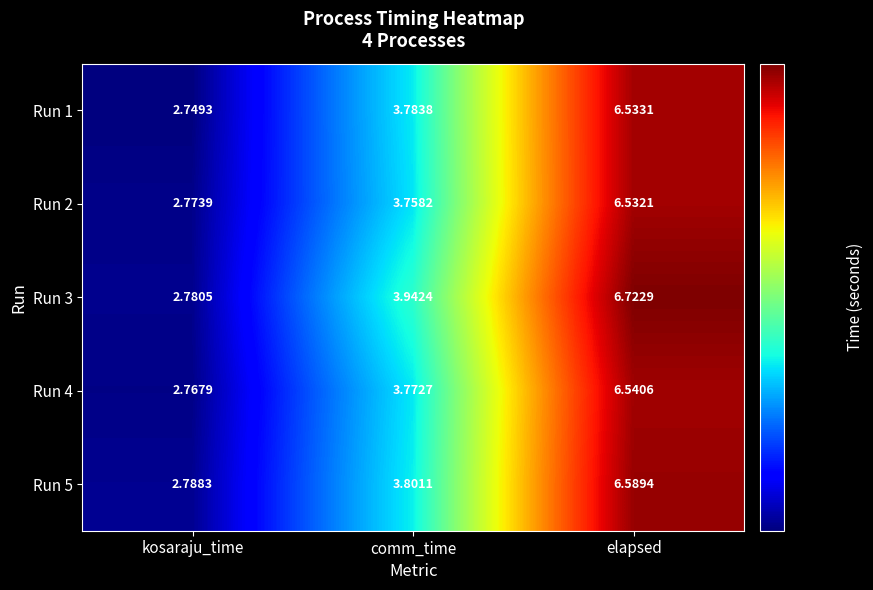

Which label corresponds to the smallest value in the chart?

kosaraju_time